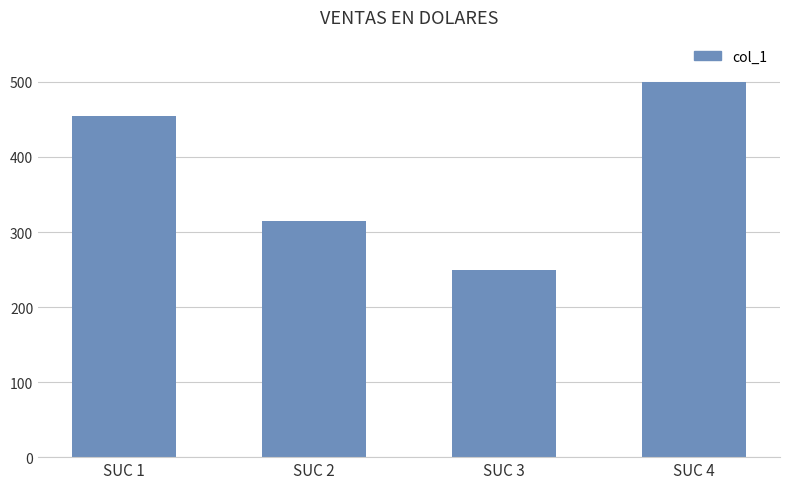

What is the change in value from SUC 3 to SUC 4?

+250